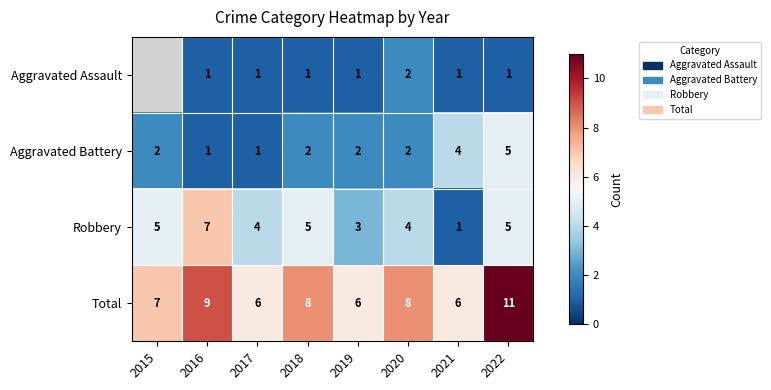

What is the spread (max minus min) of values at 2020?

6.0